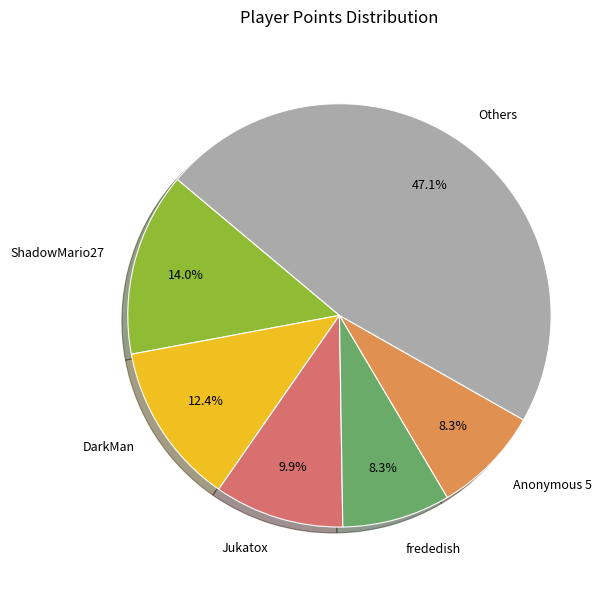

How many segments does this pie chart have?

6